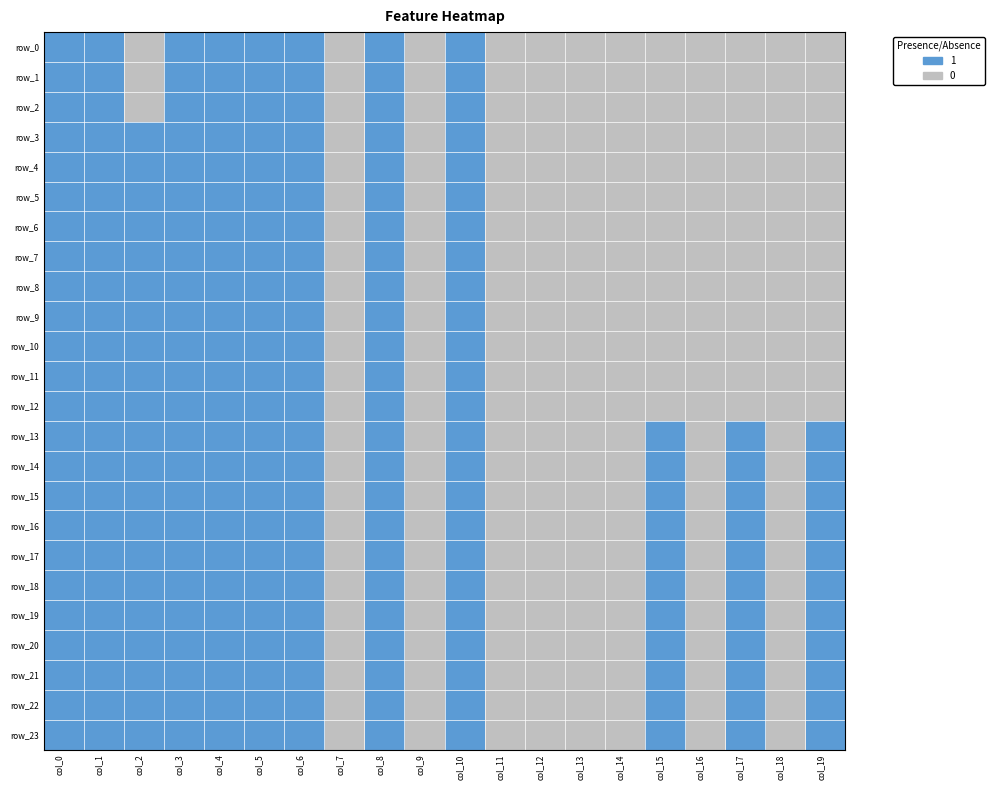

At which category does the chart reach its minimum across all series?

col_2